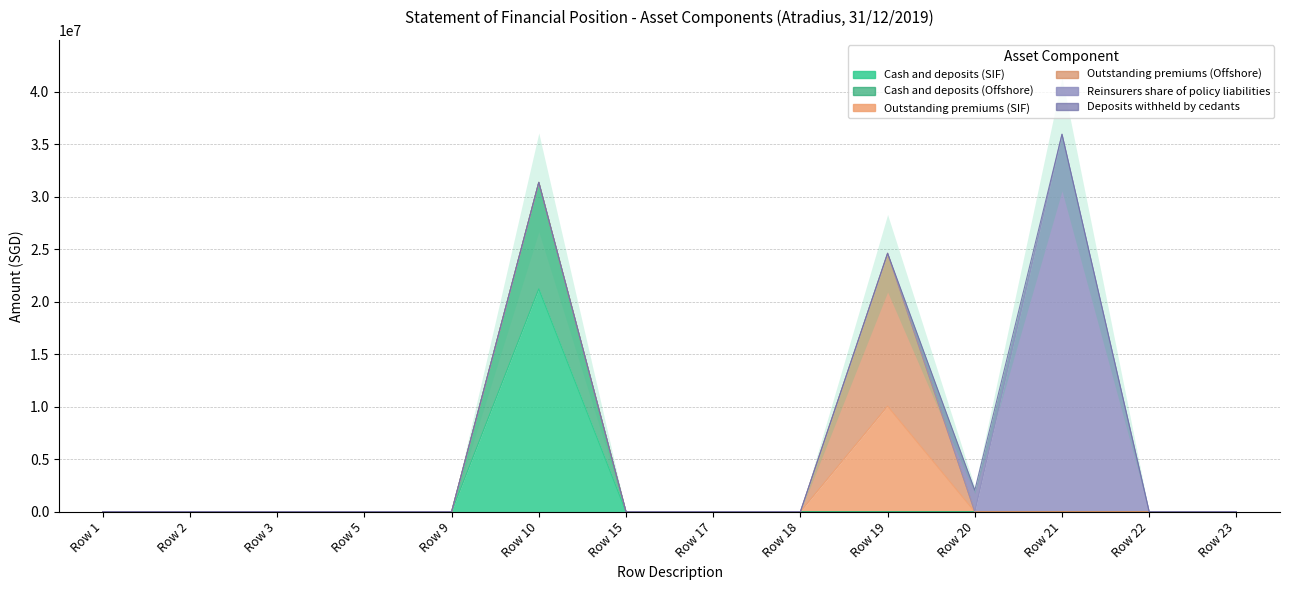

True or false: Outstanding premiums (Offshore) has a value of 0 at Row 21.

True